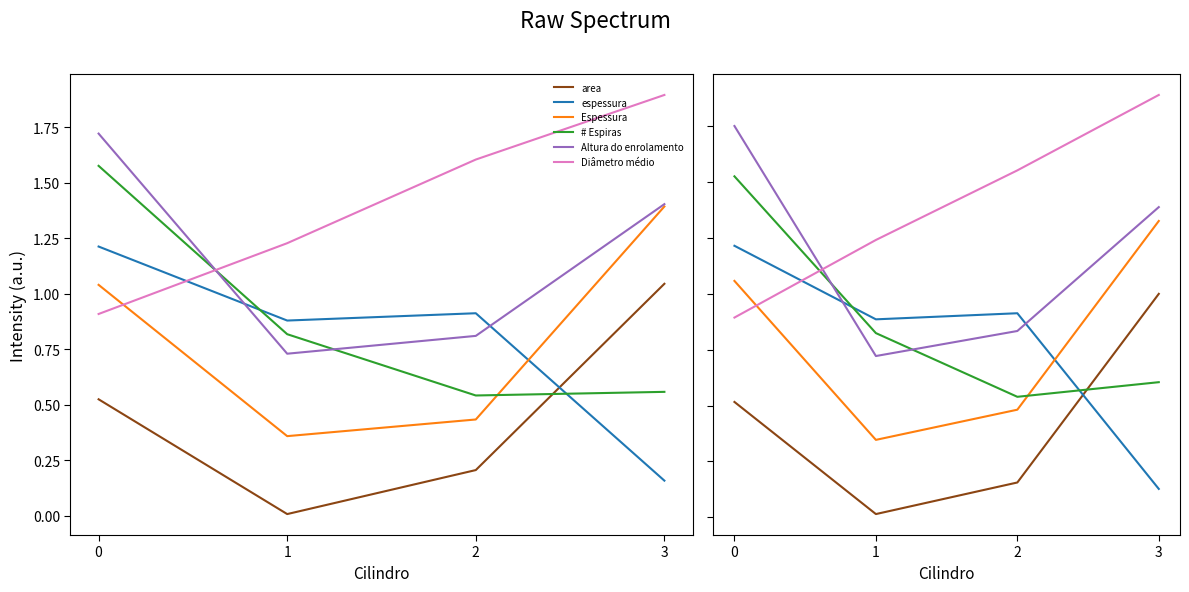

What is the value of the # Espiras point at the 1st from the left?

1.5